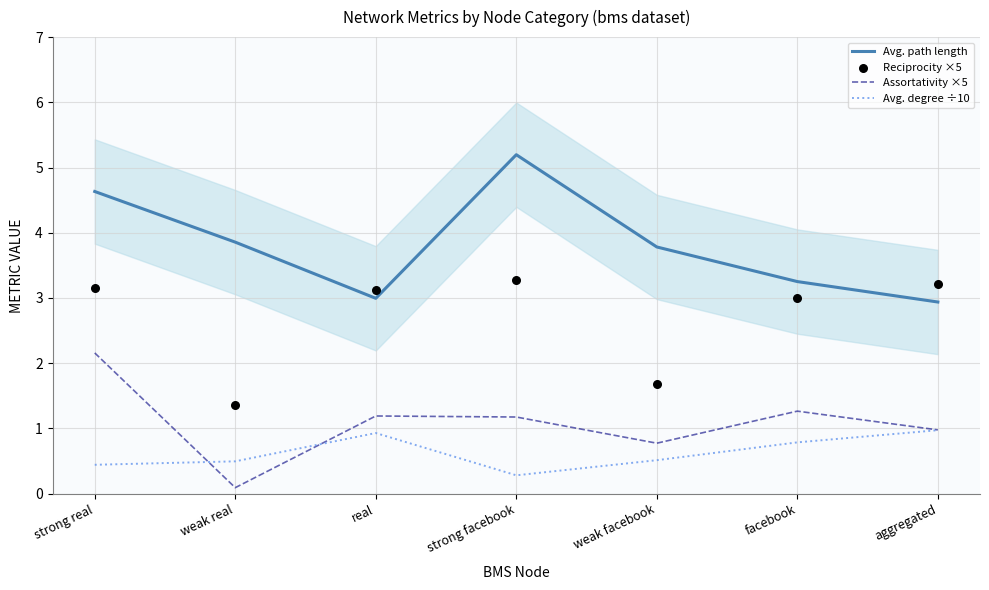

Which series reaches the minimum Y coordinate?

Assortativity ×5